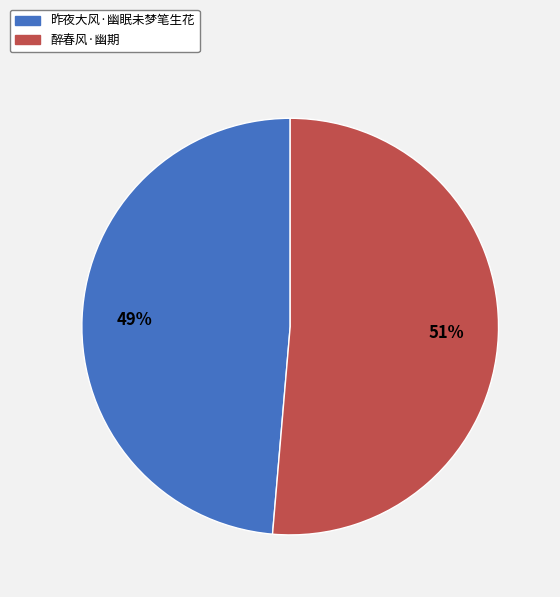

Which category has the biggest portion of the pie?

醉春风·幽期